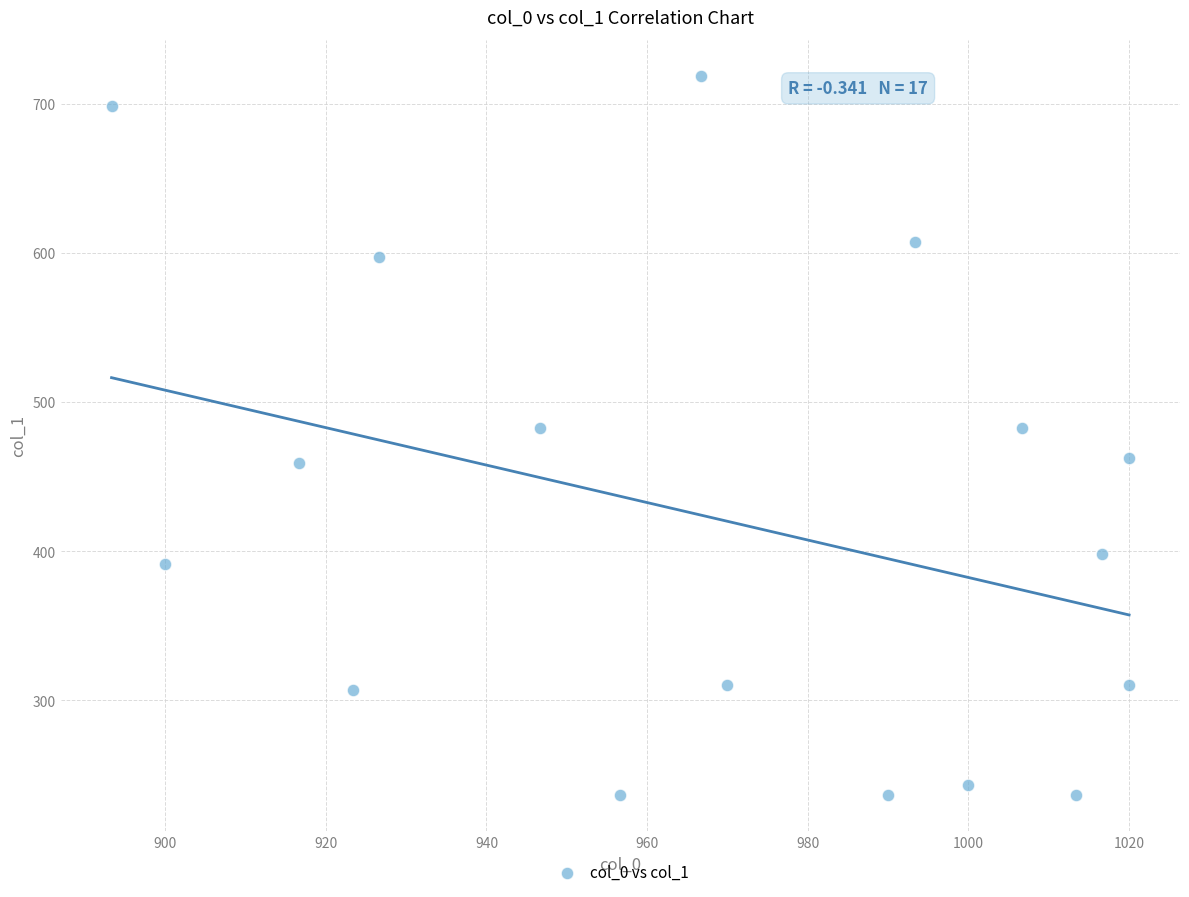

What is the range of Y values (max minus min)?

482.6